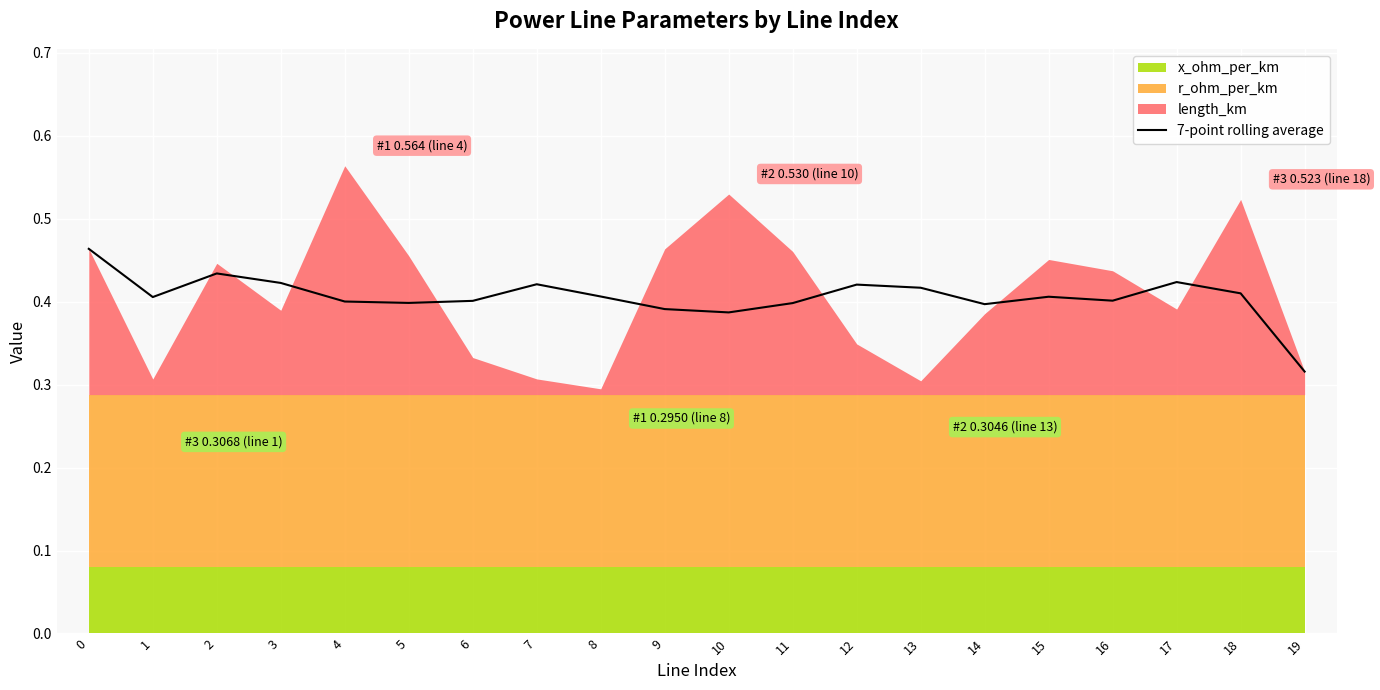

What value does the data have at 4?

0.4